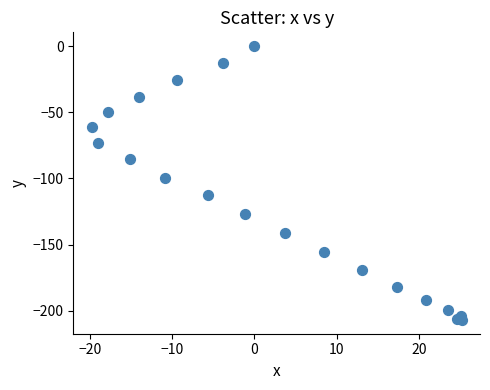

What is the range of Y values (max minus min)?

206.9